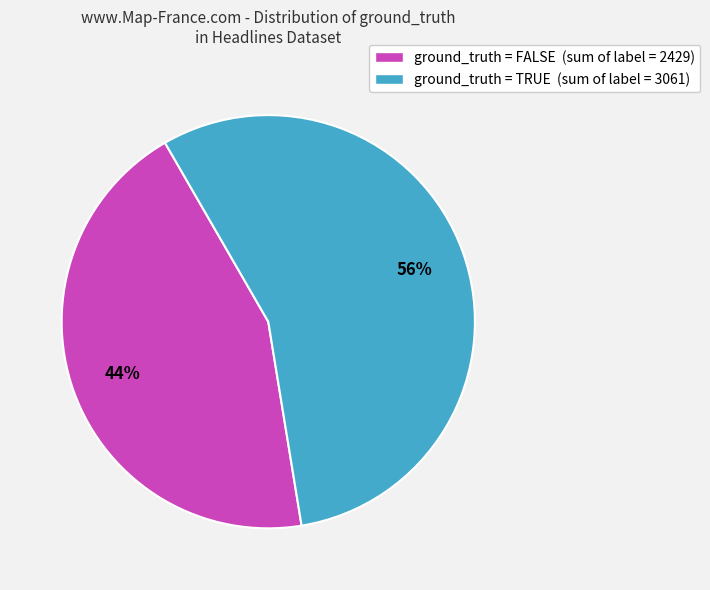

Which category has the smallest portion of the pie?

ground_truth = FALSE (sum of label = 2429)